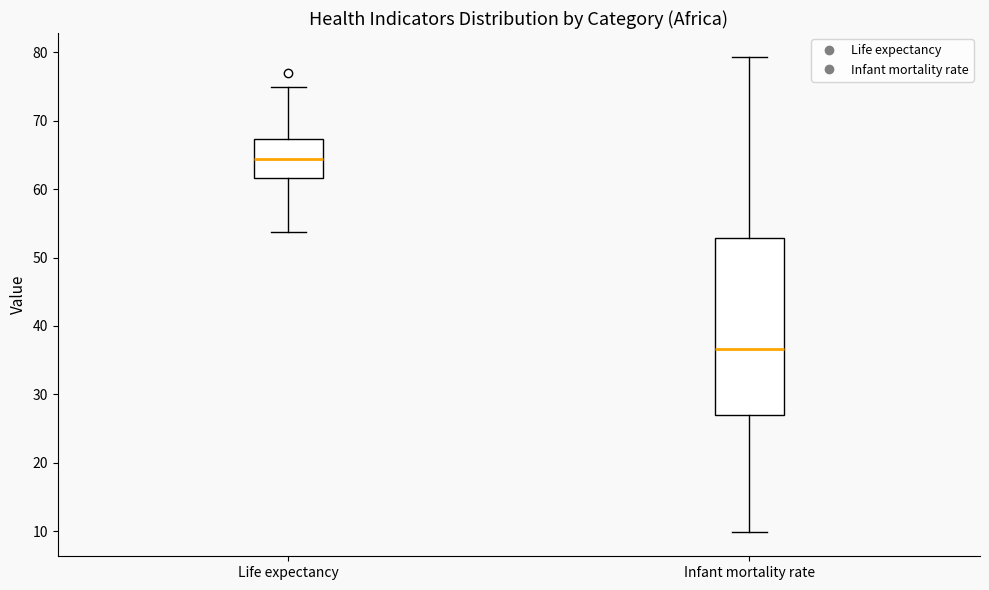

Which box is the tallest, from its lower edge to its upper edge?

Infant mortality rate